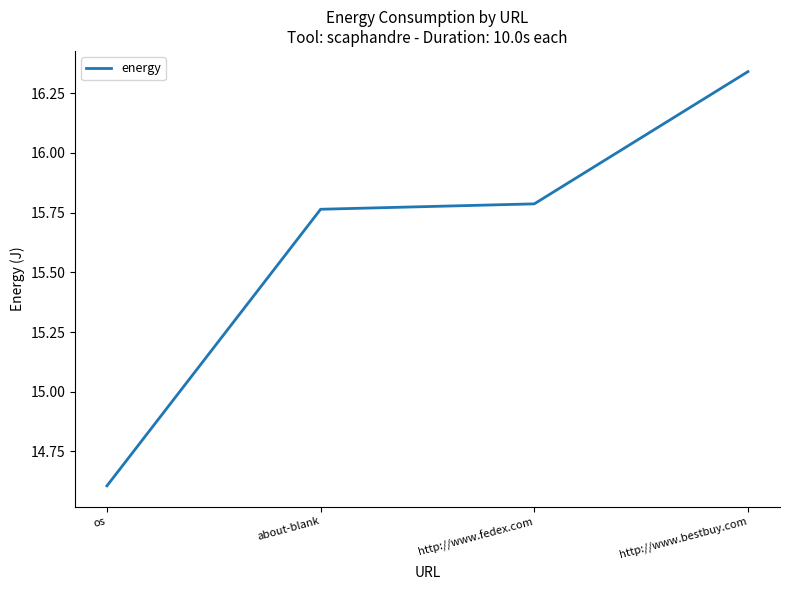

What is the sum of the values at os and http://www.bestbuy.com?

30.9